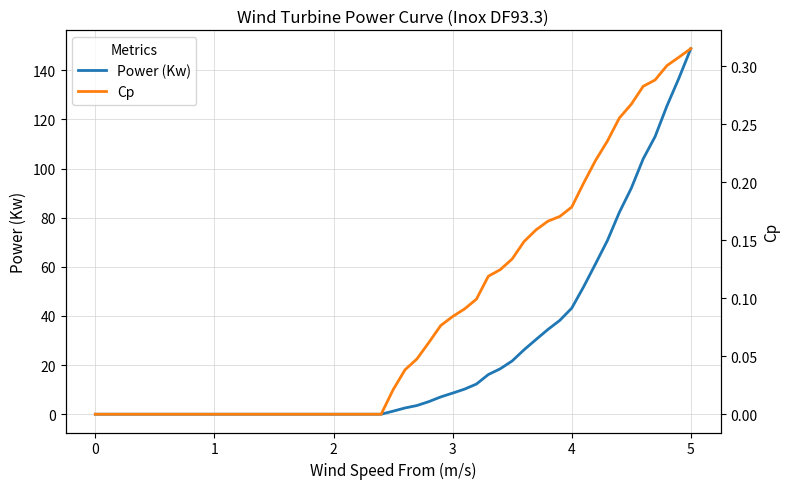

At which label does Power (Kw) reach its peak?

5